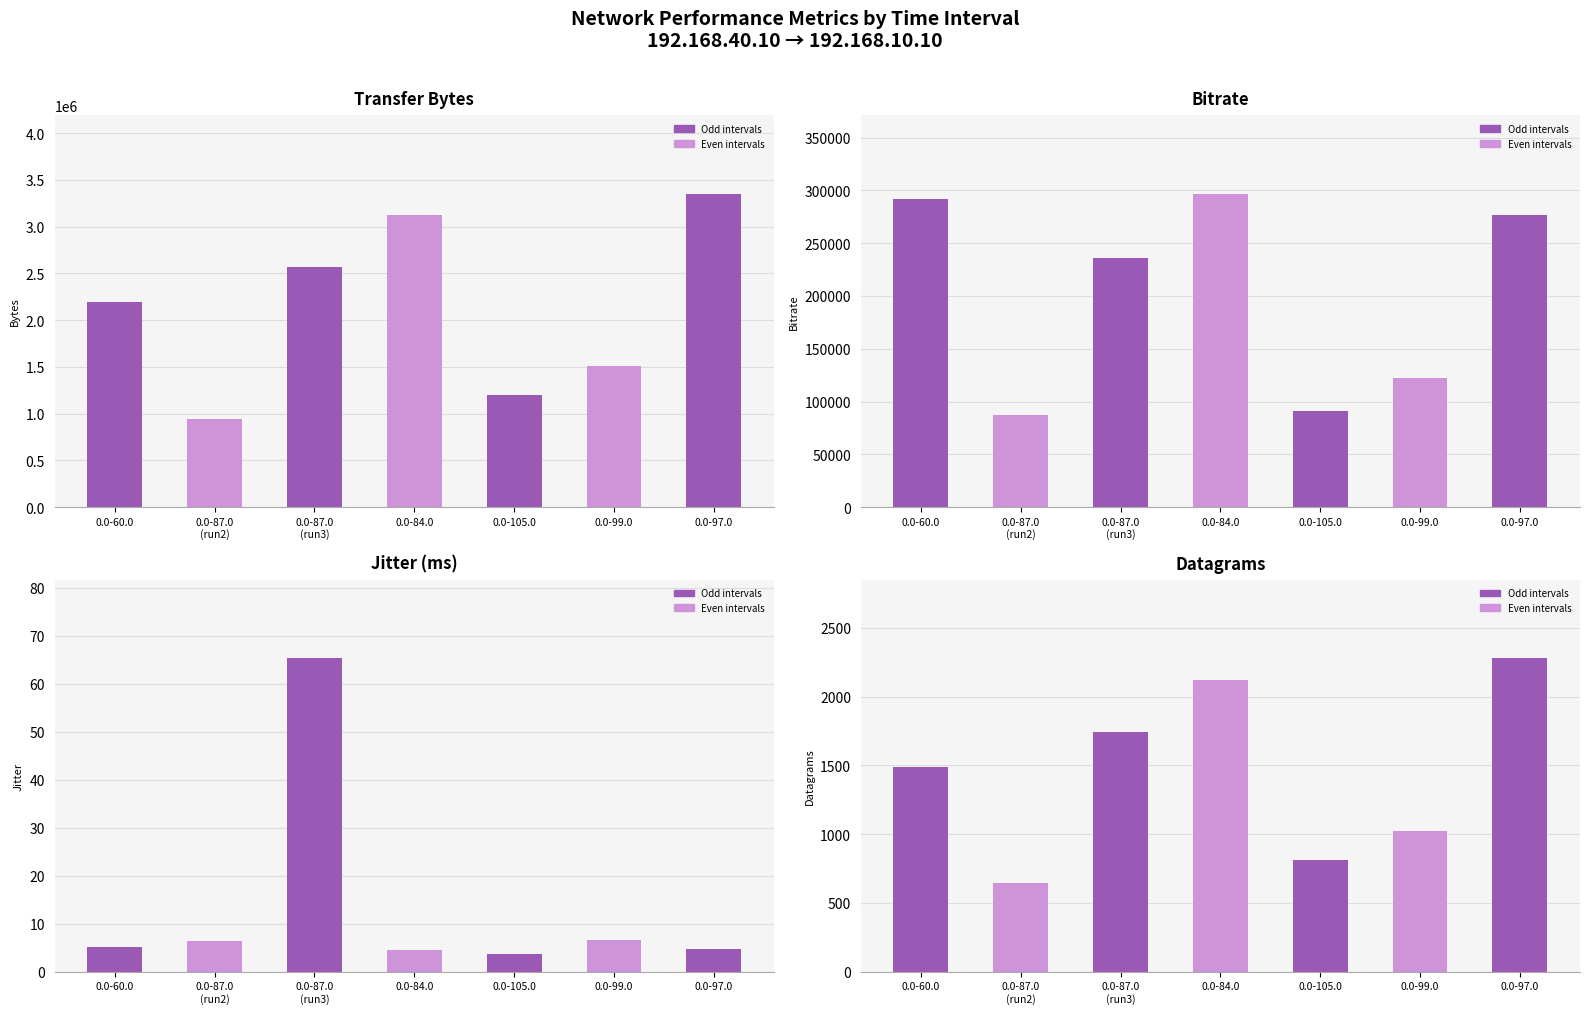

Which series changed the most between 0.0-60.0 and 0.0-84.0?

col_7